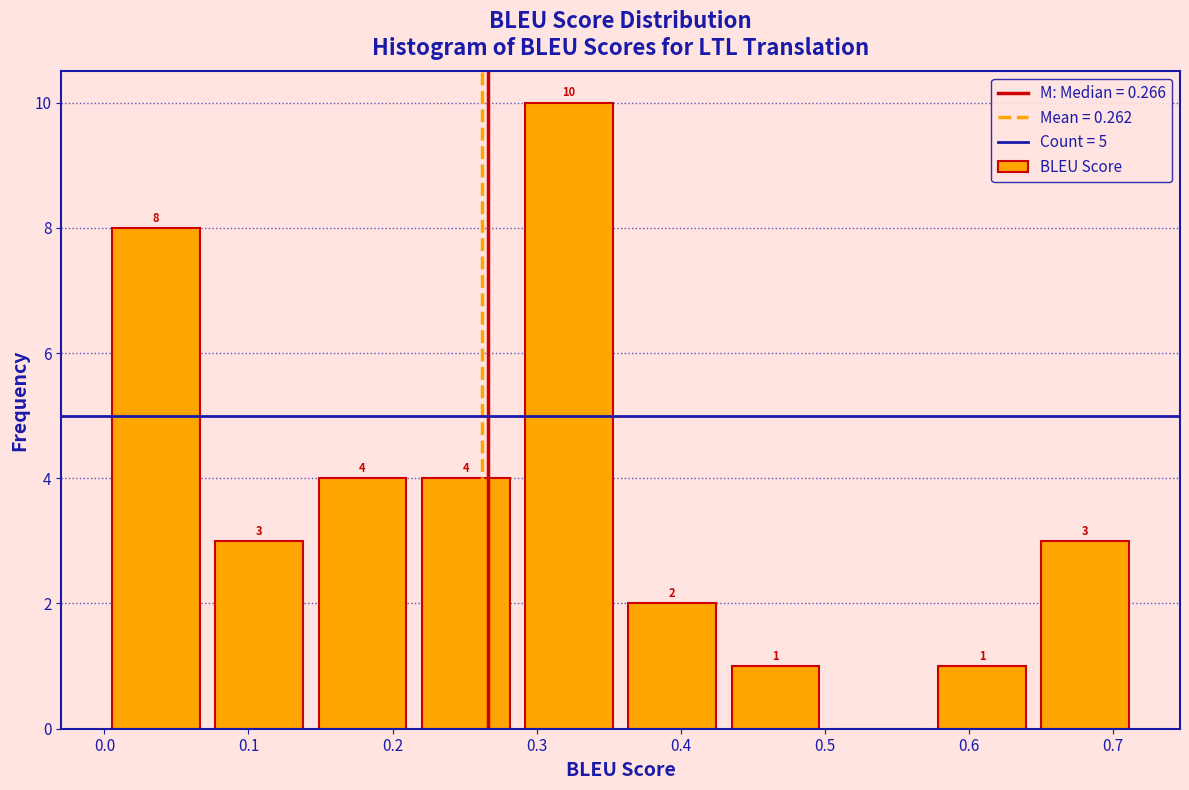

Over which range of the x-axis is the bar tallest?

0.29 to 0.36